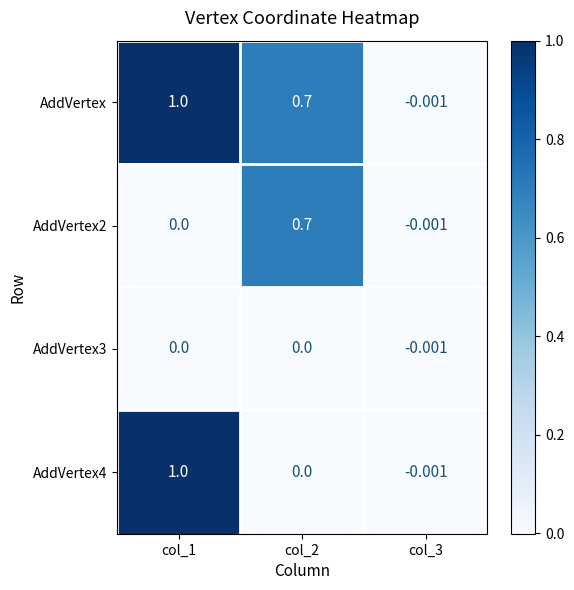

Which label corresponds to the largest value in the chart?

col_1